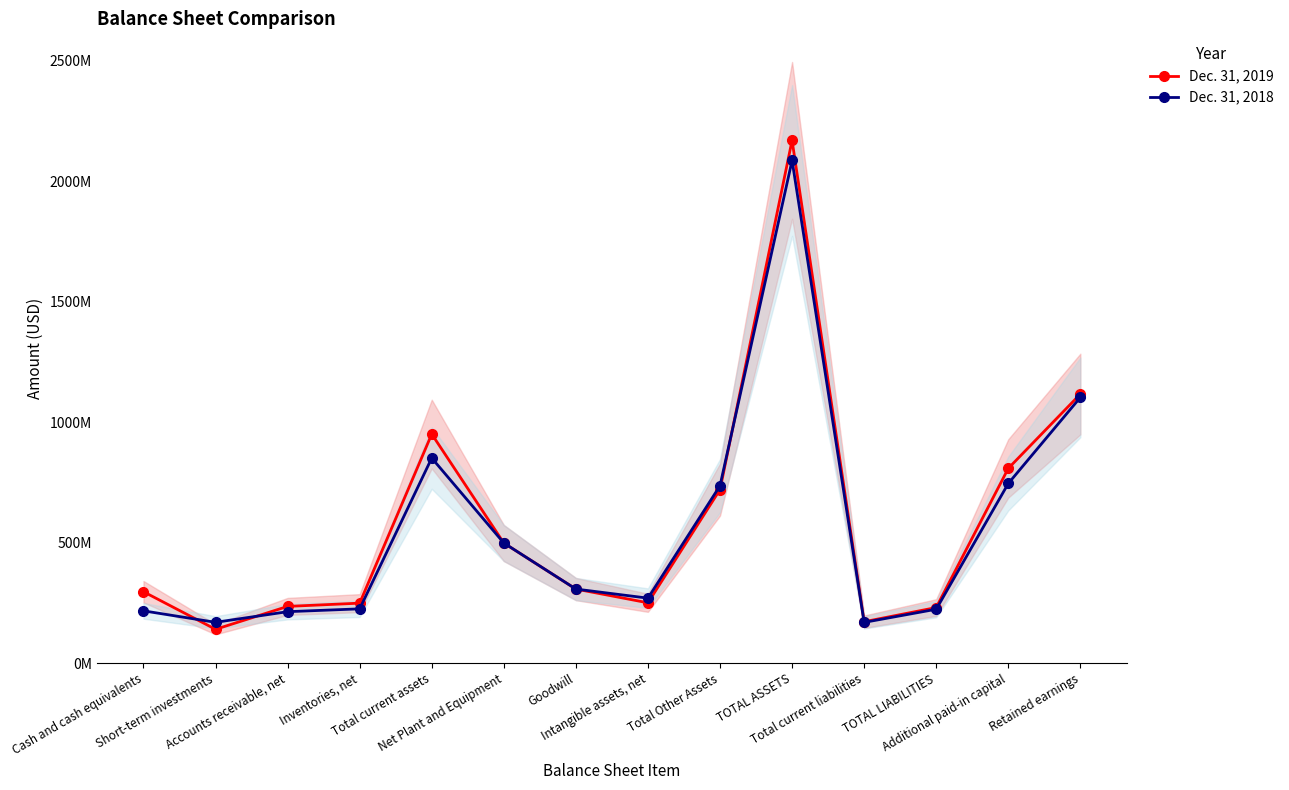

How many series are shown in this chart?

2